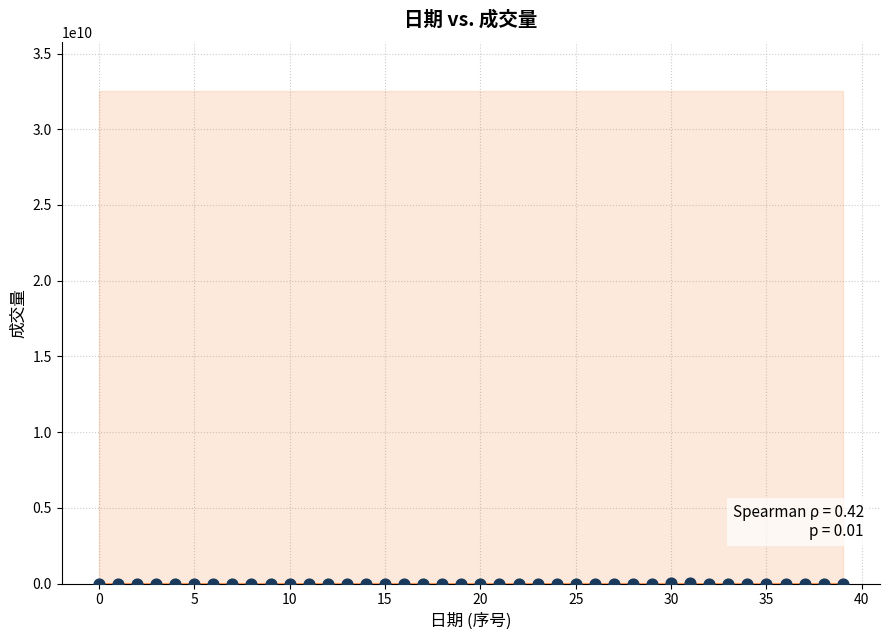

What is the range of Y values (max minus min)?

3380418